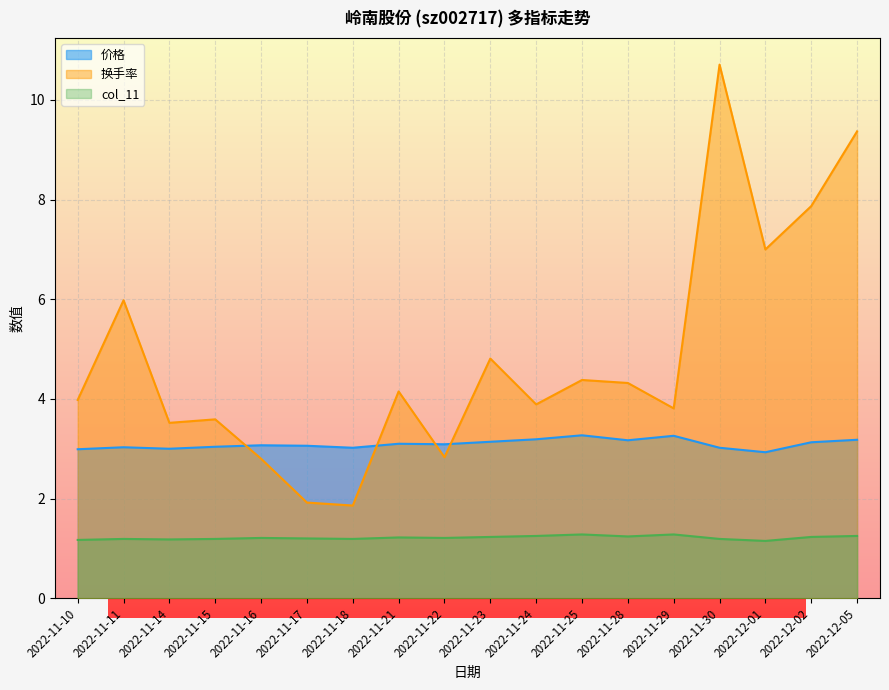

Rank the series by their average value, from highest to lowest.

换手率, 价格, col_11